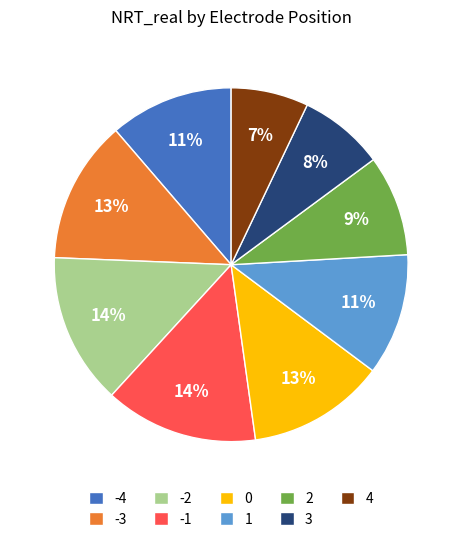

To the nearest percent, what is the average slice percentage?

11%